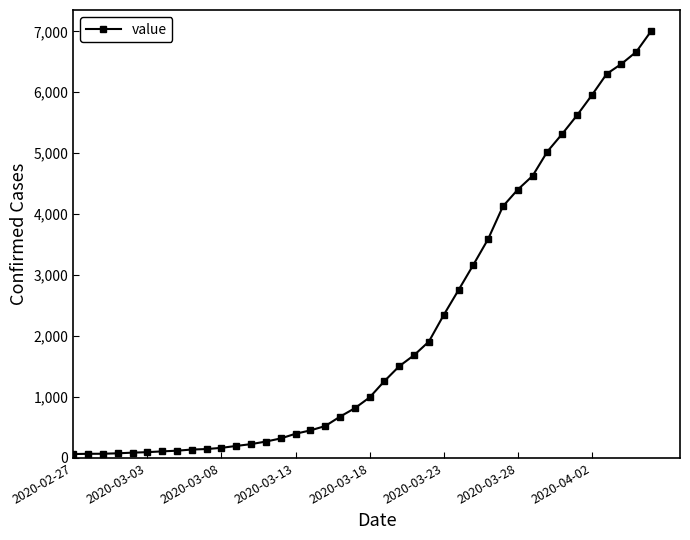

What is the average value?

2144